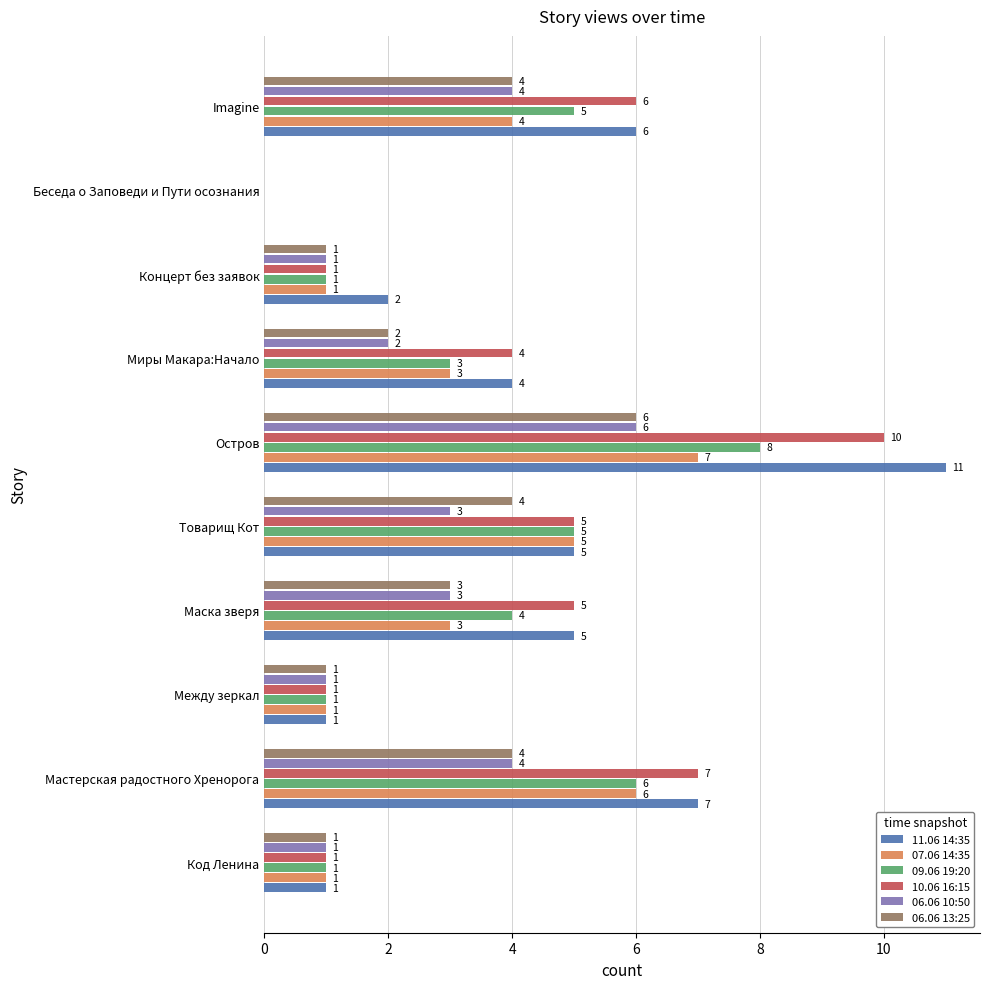

The value of 07.06 14:35 at Маска зверя is 3. True or false?

True